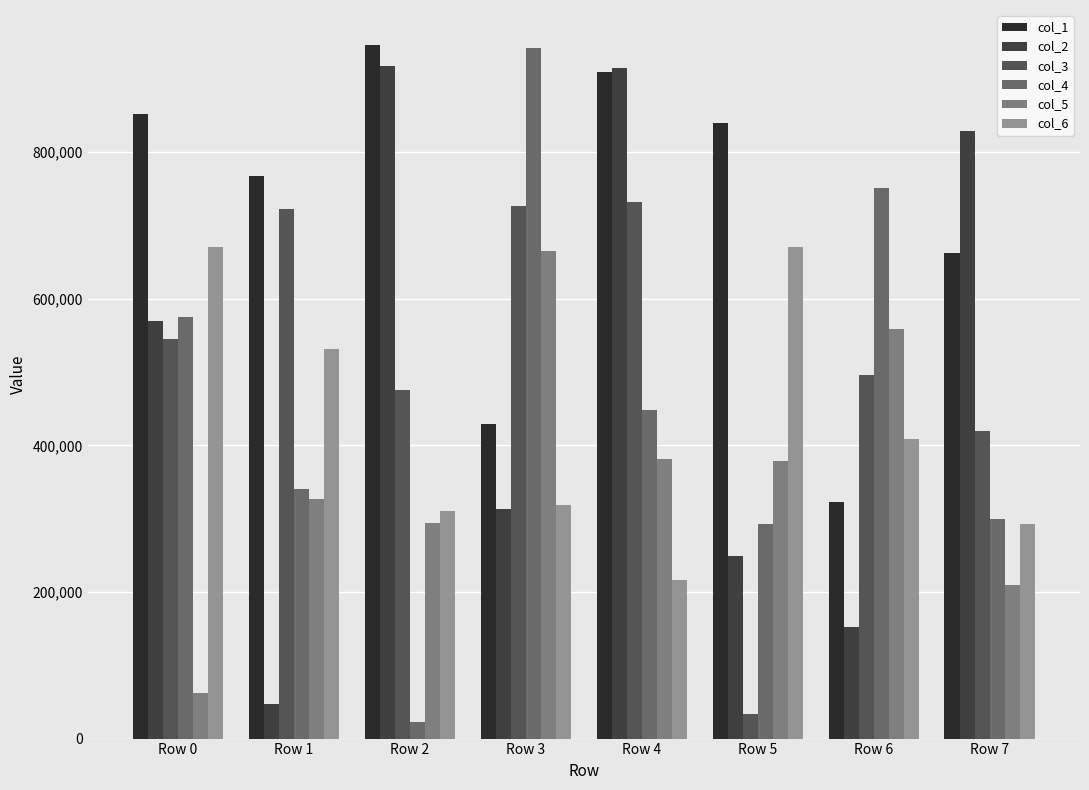

What are all the series names shown in the legend?

col_1, col_2, col_3, col_4, col_5, col_6